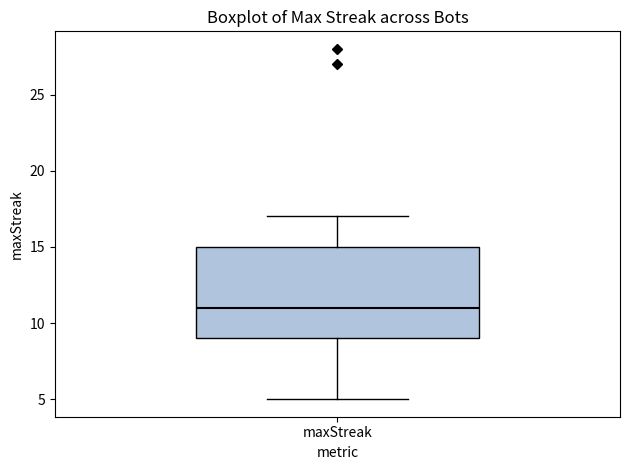

Where is the upper edge of the box for maxStreak on the y-axis? The values are not printed on the chart, so give them approximately, as read against the axis.

15